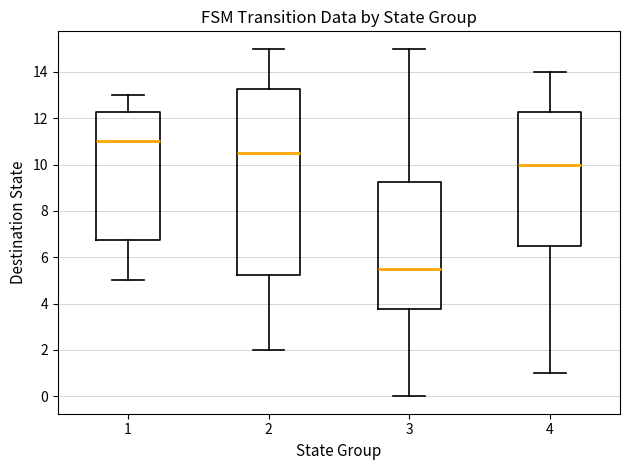

Reading left to right, transcribe this box plot: for each box, give where its median line is, the range the box spans, and where its two whiskers end, as read against the y-axis. The values are not printed on the chart, so give them approximately, as read against the axis.

1: median 11.0, box 6.8 to 12.2, whiskers 5.0 to 13.0
2: median 10.6, box 5.2 to 13.2, whiskers 2.0 to 15.0
3: median 5.6, box 3.8 to 9.2, whiskers 0.0 to 15.0
4: median 10.0, box 6.6 to 12.2, whiskers 1.0 to 14.0